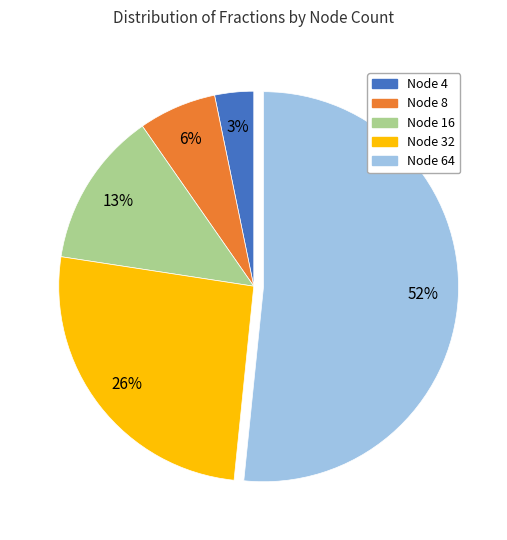

Is there any slice that represents more than half of the pie?

Yes